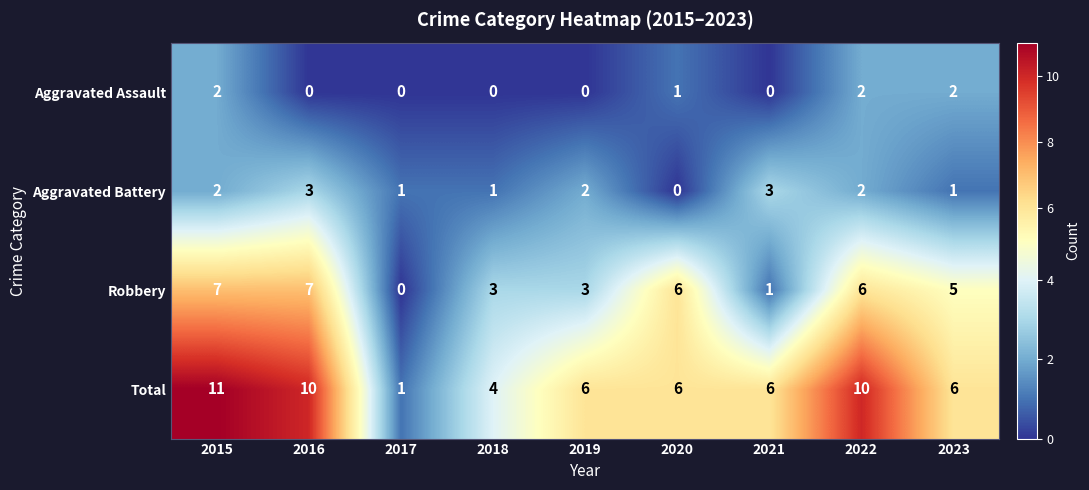

What is the total value across all series at 2020?

13